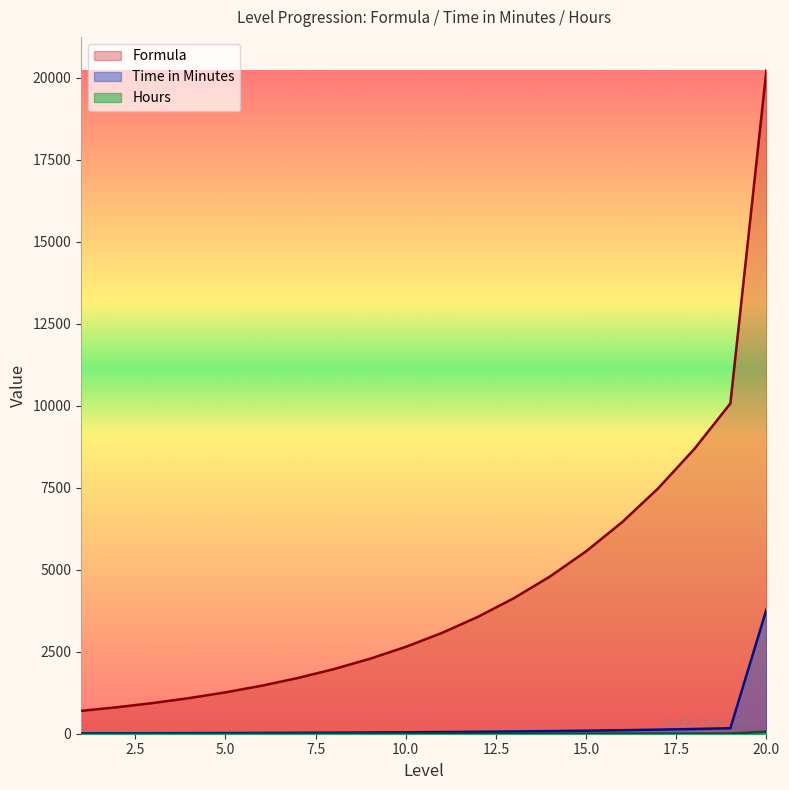

What is the approximate value of Time in Minutes at 1?

11.6